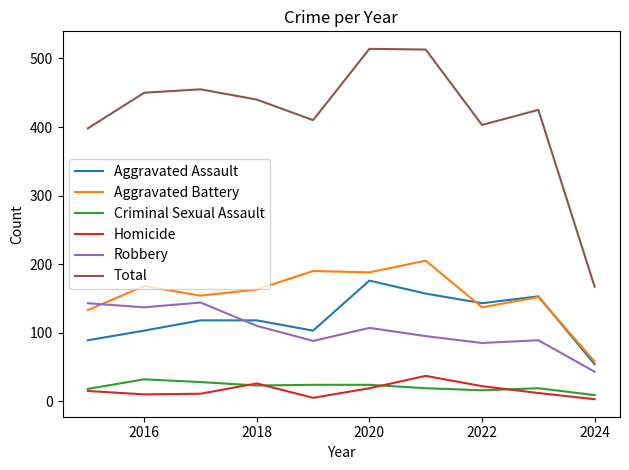

What is the minimum value for Aggravated Assault?

54